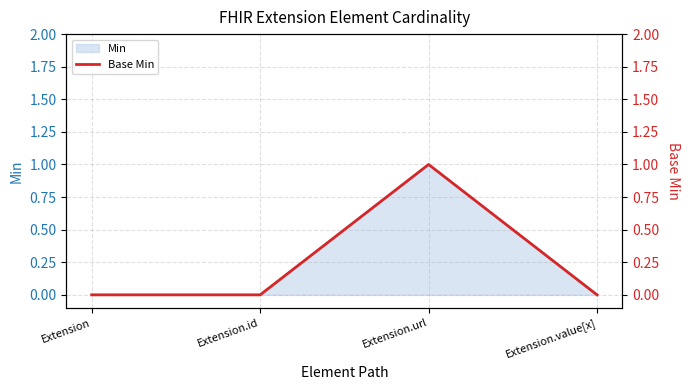

Which category has the highest value in the Min series?

Extension.url